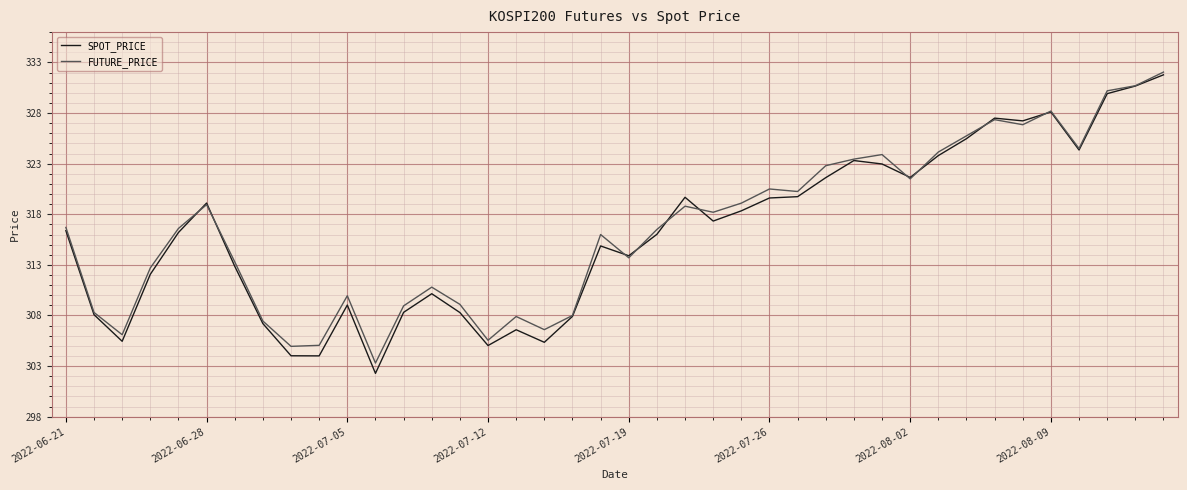

What is the maximum value for FUTURE_PRICE?

332.1